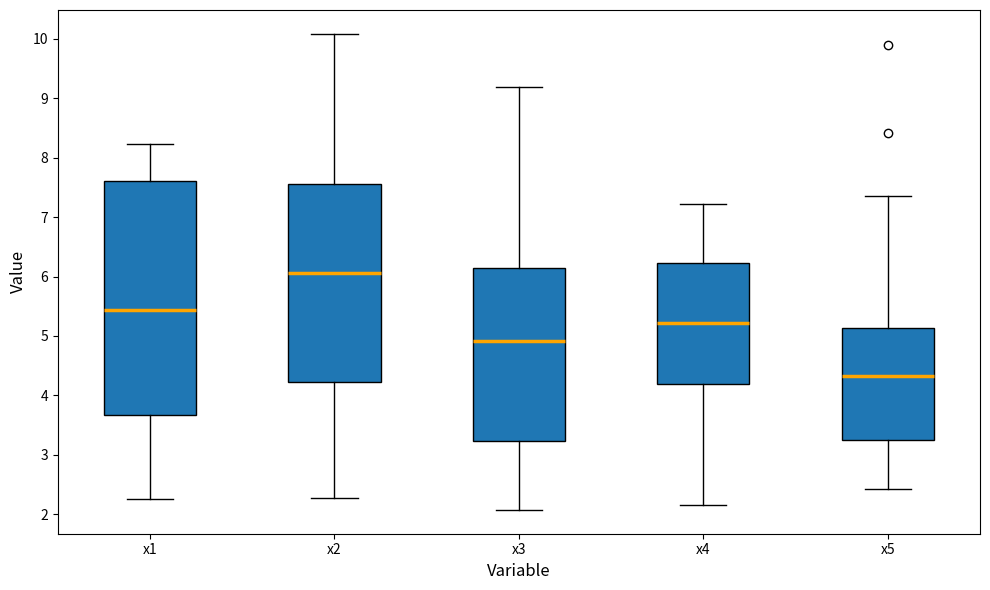

Reading left to right, read every box against the y-axis: the position of its median line, the range the box covers, and the ends of its whiskers. The values are not printed on the chart, so give them approximately, as read against the axis.

x1: median 5.4, box 3.7 to 7.6, whiskers 2.3 to 8.2
x2: median 6.1, box 4.2 to 7.6, whiskers 2.3 to 10.1
x3: median 4.9, box 3.2 to 6.1, whiskers 2.1 to 9.2
x4: median 5.2, box 4.2 to 6.2, whiskers 2.2 to 7.2
x5: median 4.3, box 3.3 to 5.1, whiskers 2.4 to 7.4